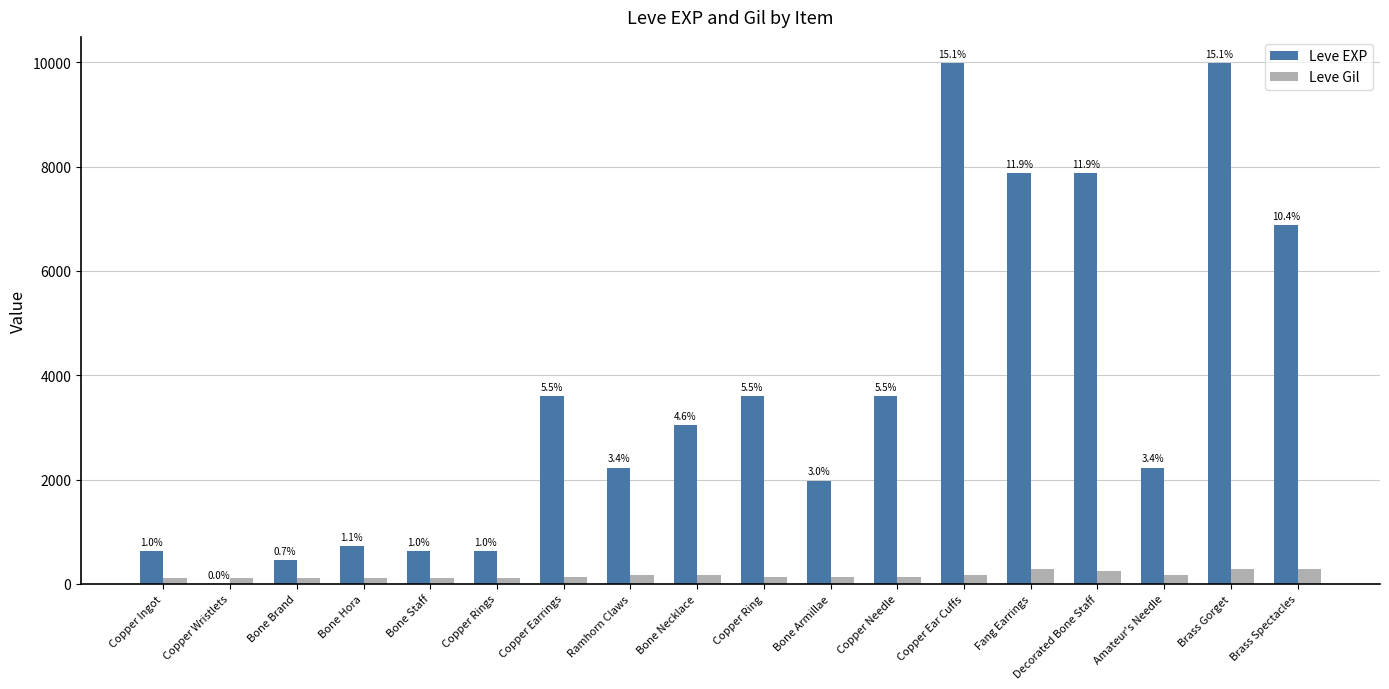

What are all the series names shown in the legend?

Leve EXP, Leve Gil